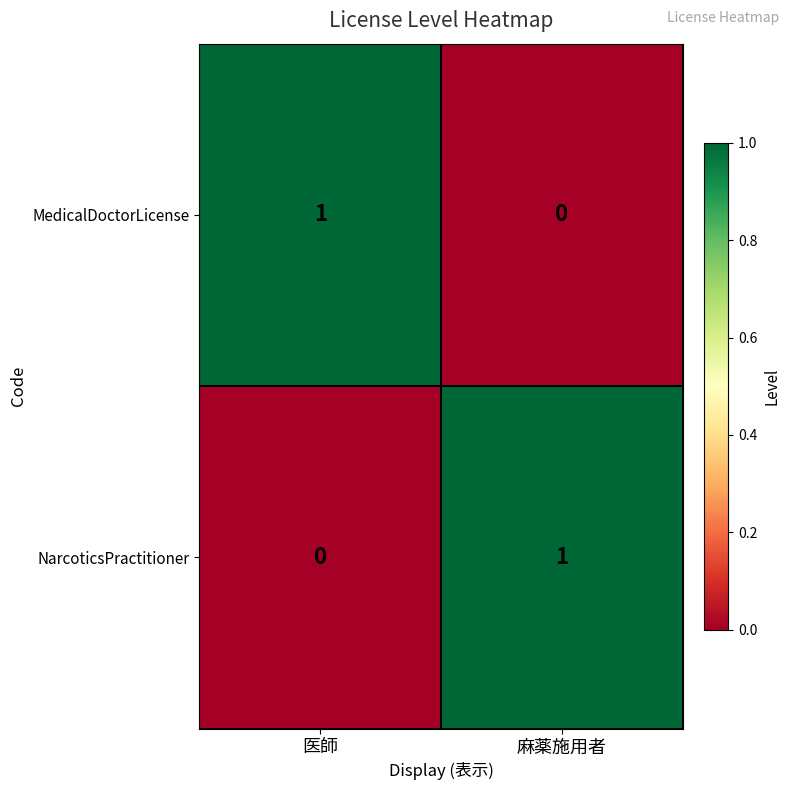

List the labels in order of NarcoticsPractitioner value, largest first.

麻薬施用者, 医師